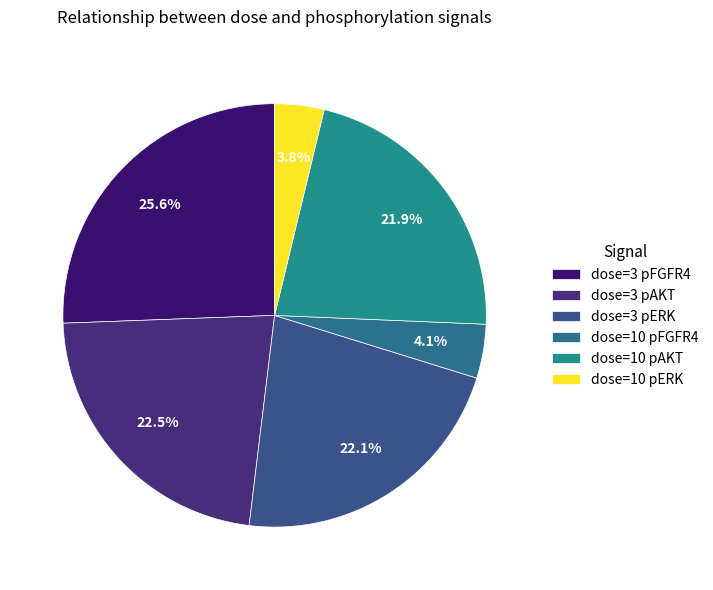

The dose=10 pERK slice represents 1% of the pie. True or false?

False